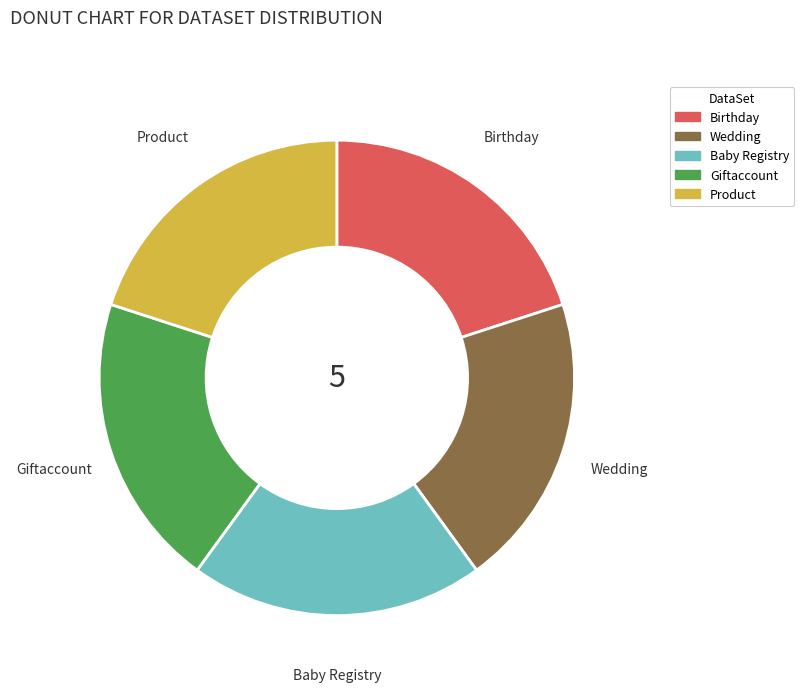

True or false: Giftaccount accounts for 28% of the total.

False